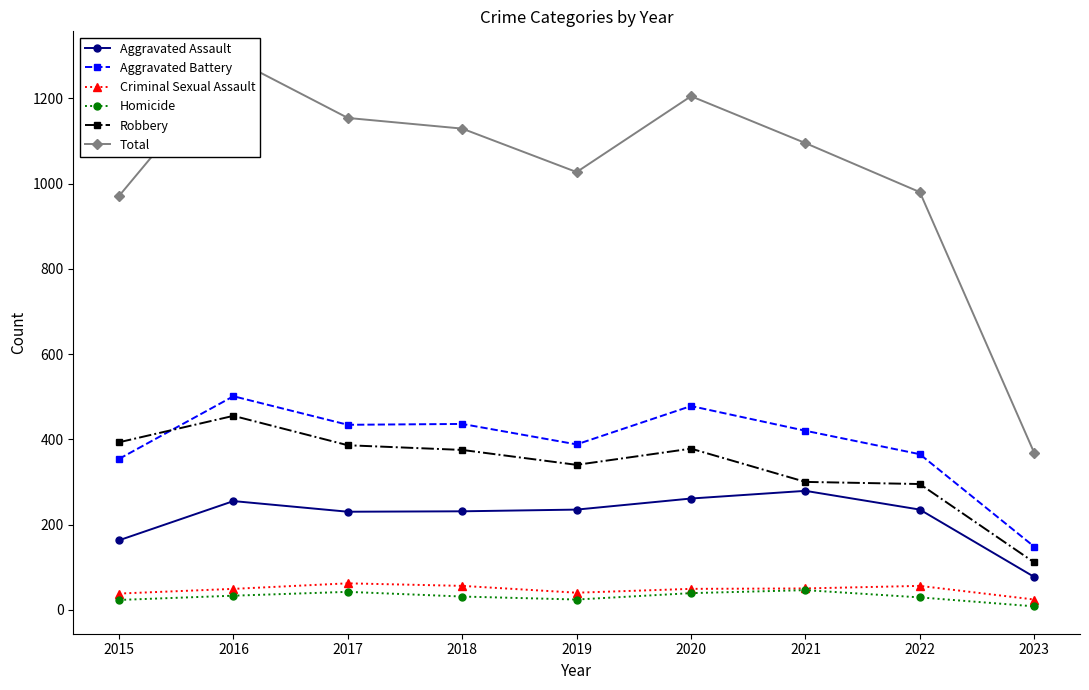

At which label does Criminal Sexual Assault first exceed 49?

2017